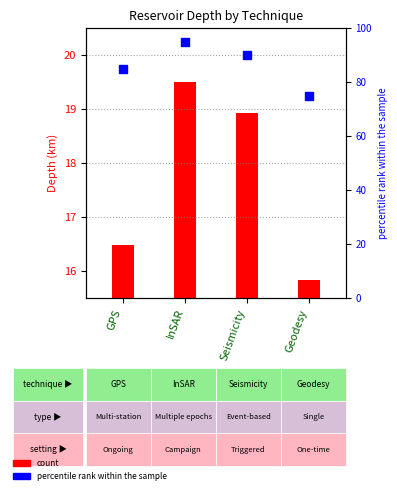

Approximately how many times larger is the value at Geodesy compared to InSAR?

0.8